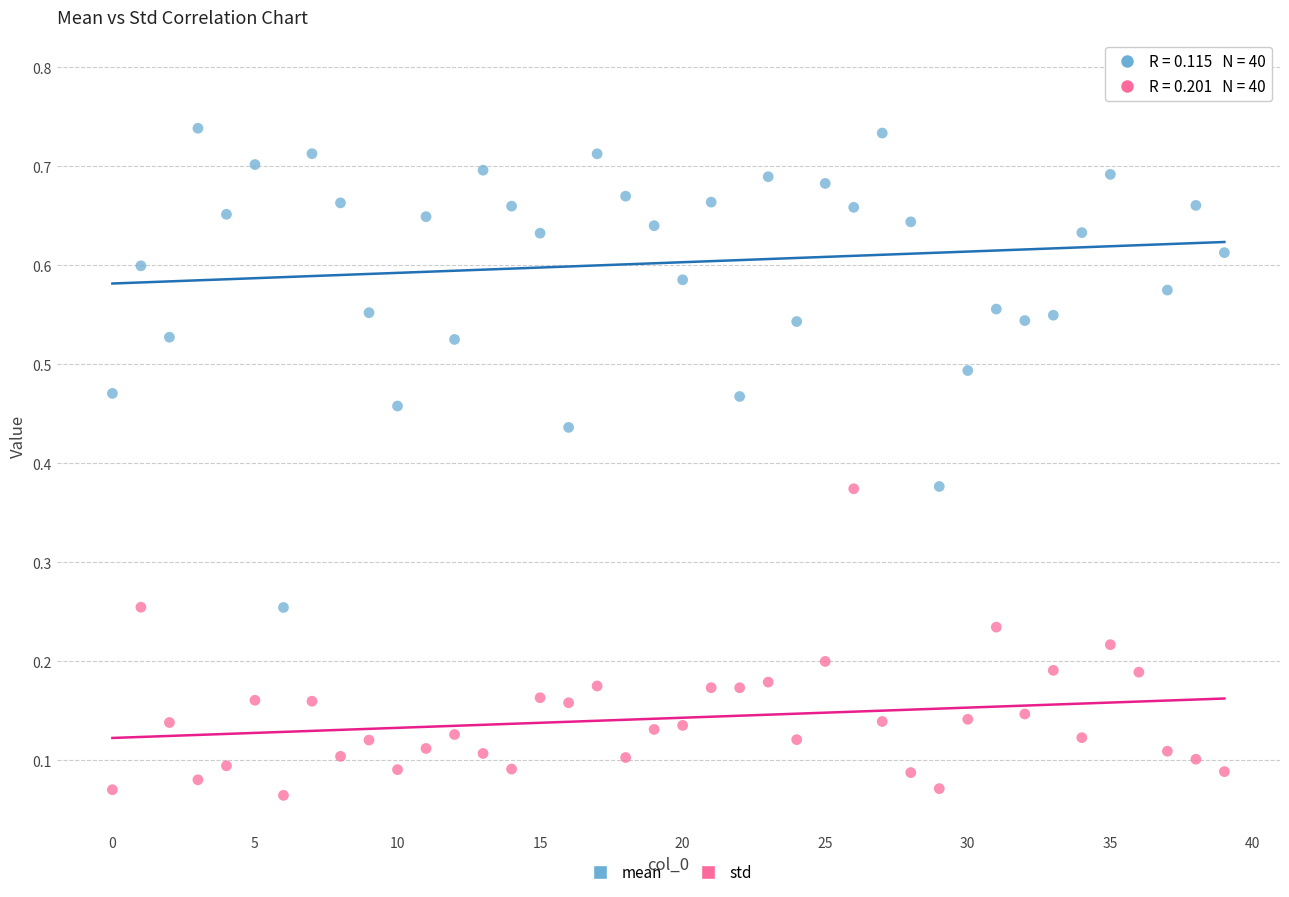

Which series reaches the maximum Y coordinate?

mean